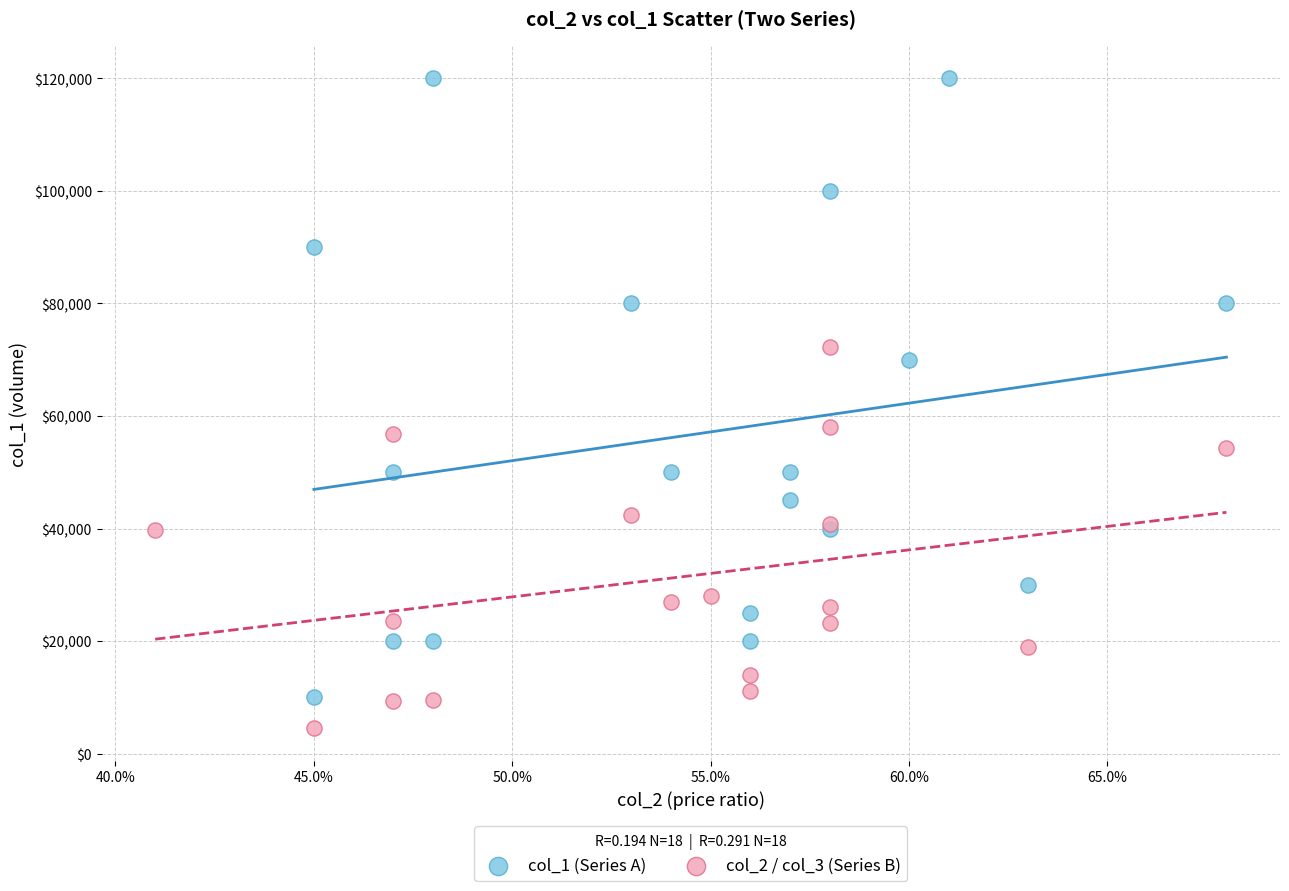

Which series has the largest Y range (max minus min)?

col_1 (Series A)